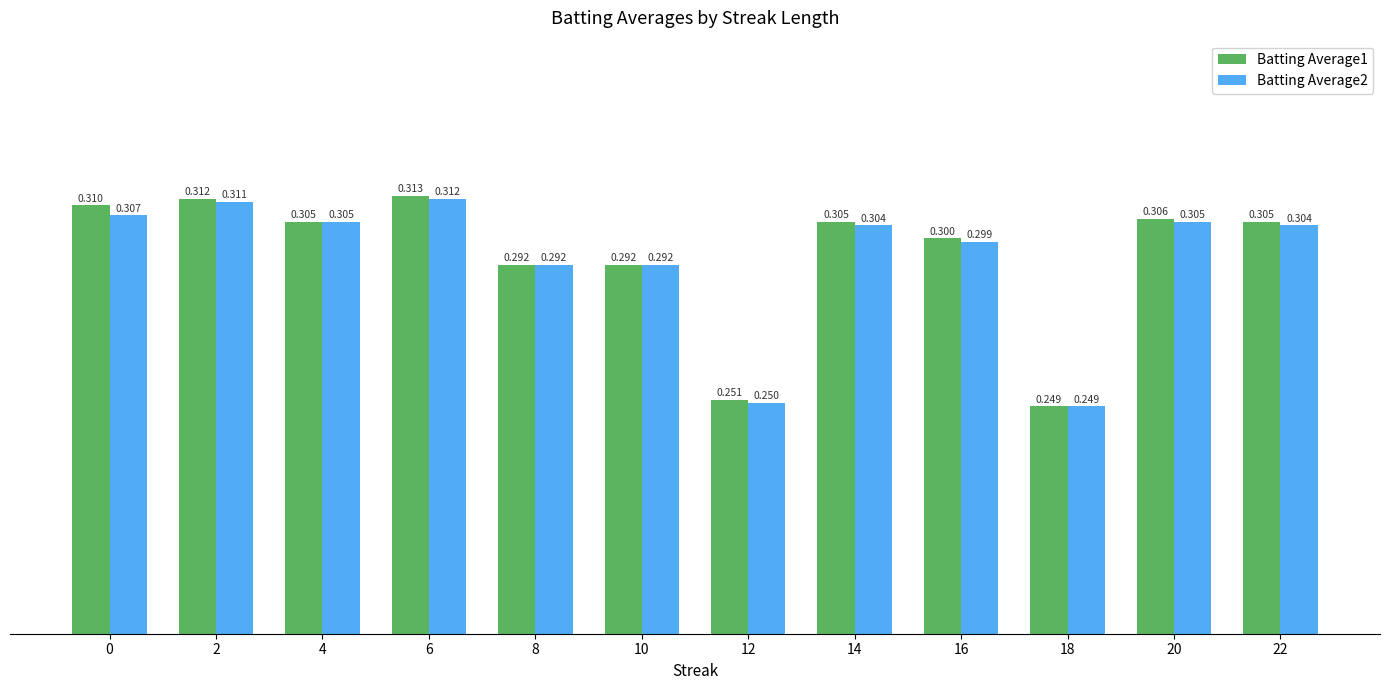

Is the value of Batting Average1 at 12 greater than the value of Batting Average2 at 6?

No